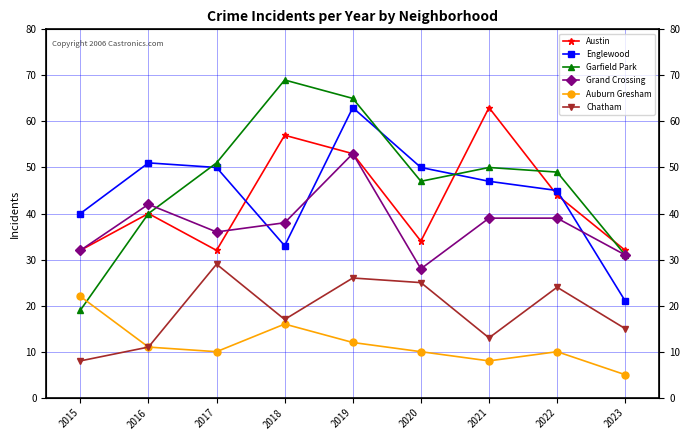

What is the average value of the Austin series?

43